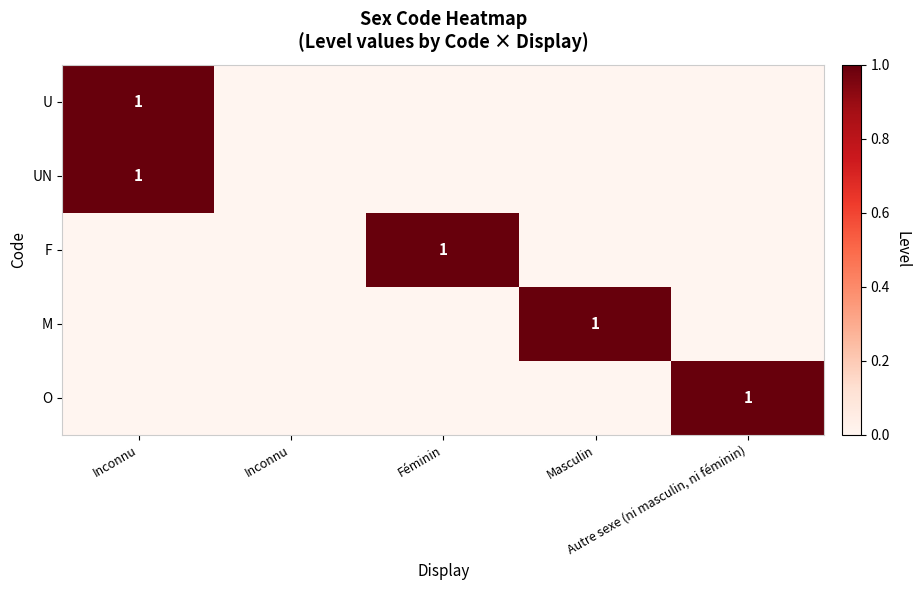

What is the sum of the F values at Féminin and Autre sexe (ni masculin, ni féminin)?

1